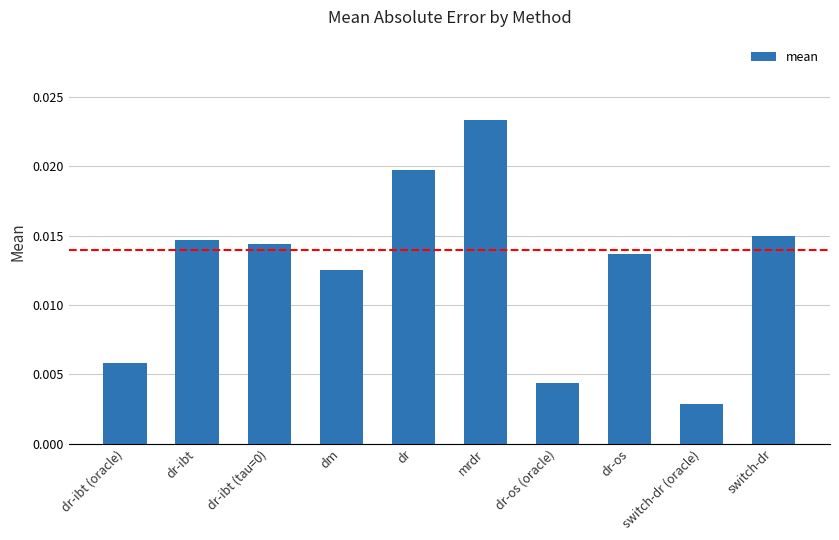

Count the number of data series in this chart.

1